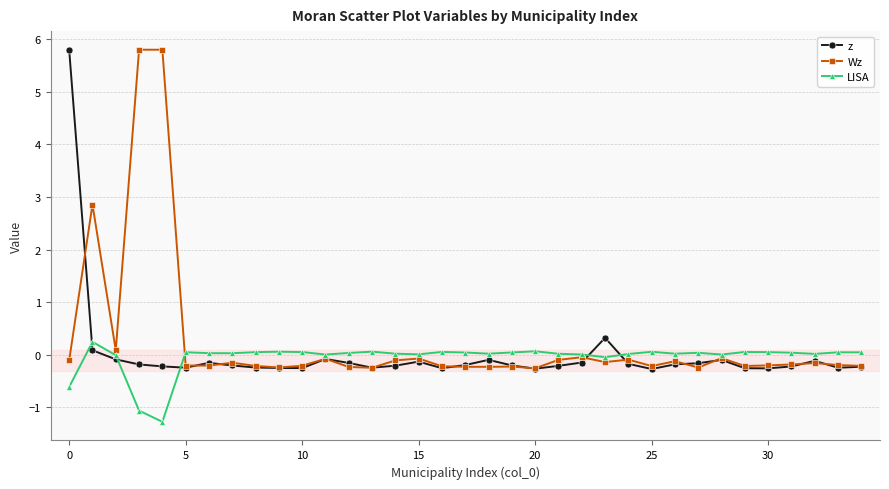

At how many categories does at least one series exceed 1?

4